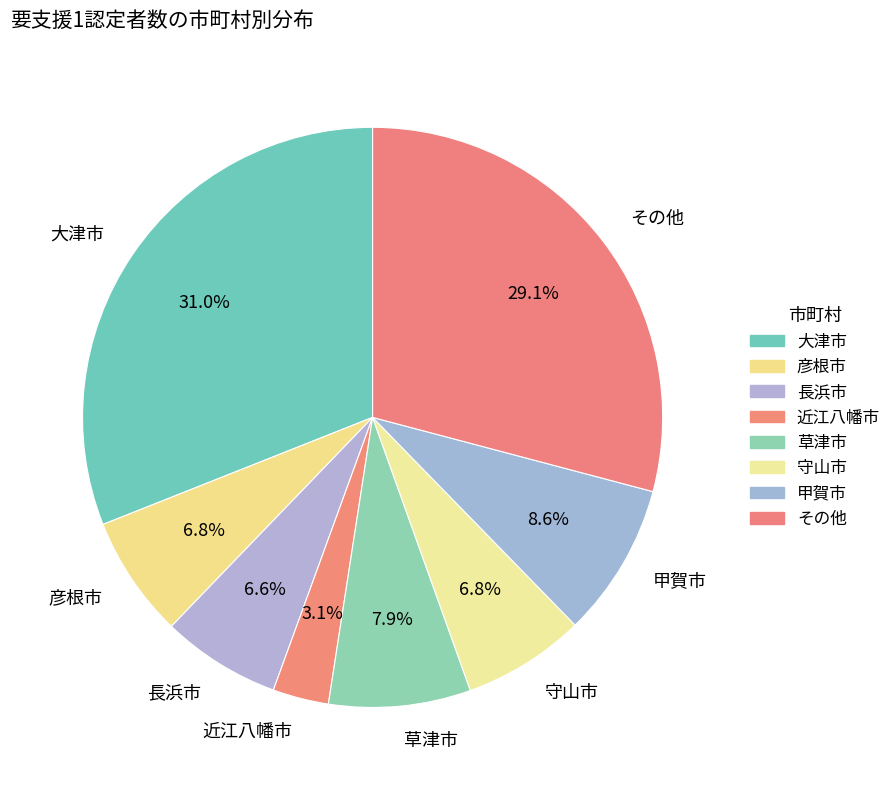

Combined, do 守山市 and 長浜市 account for over 50%?

No